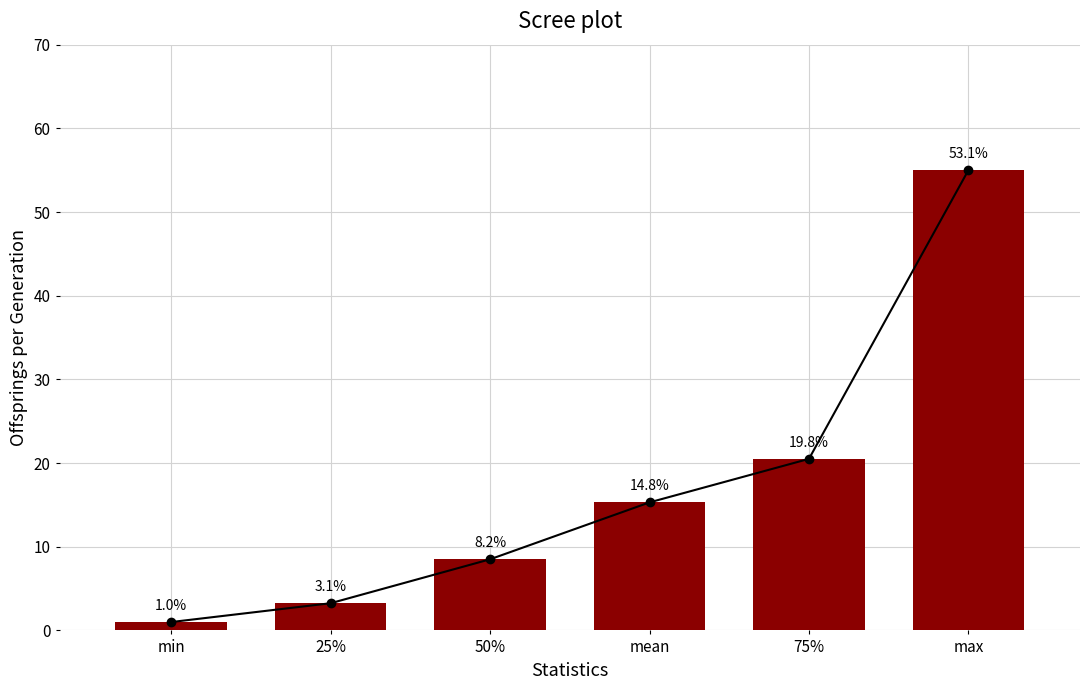

What is the label of the 2nd bar from the right?

75%